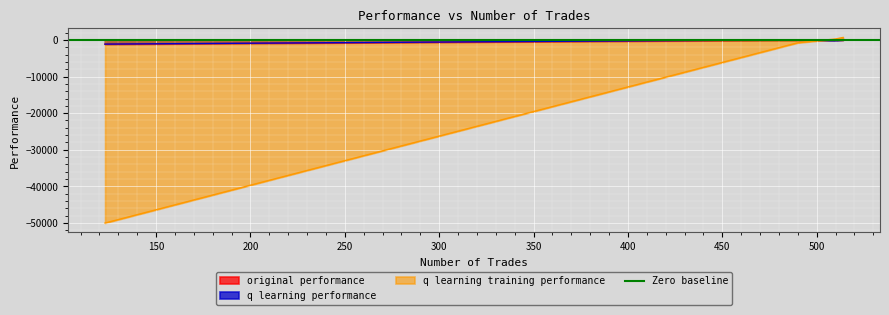

True or false: original performance has a value of -89.4 at 490.

False